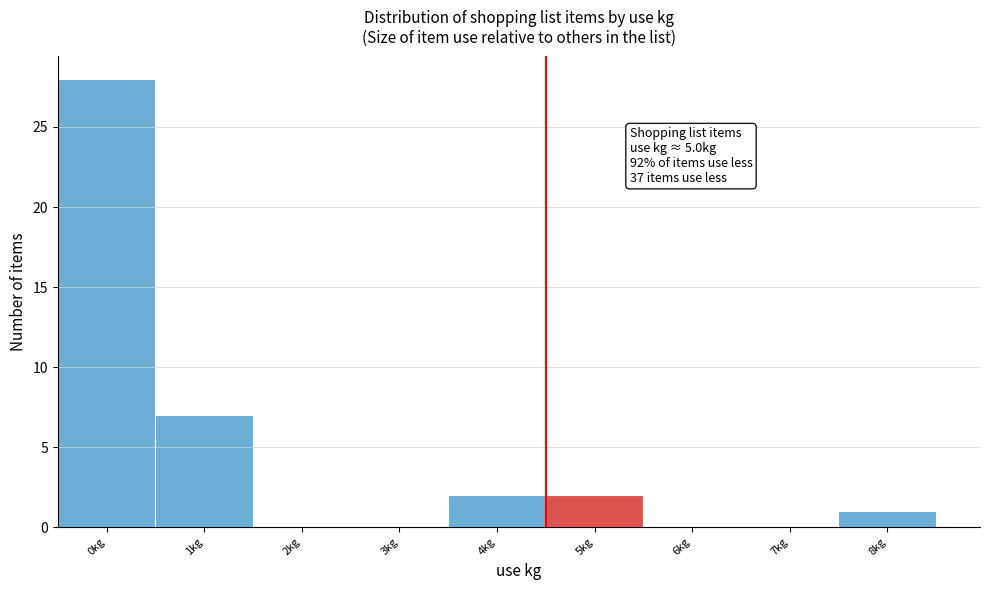

Reading left to right, extract all data points from this chart.

0kg=28	1kg=7	2kg=0	3kg=0	4kg=2	5kg=2	6kg=0	7kg=0	8kg=1